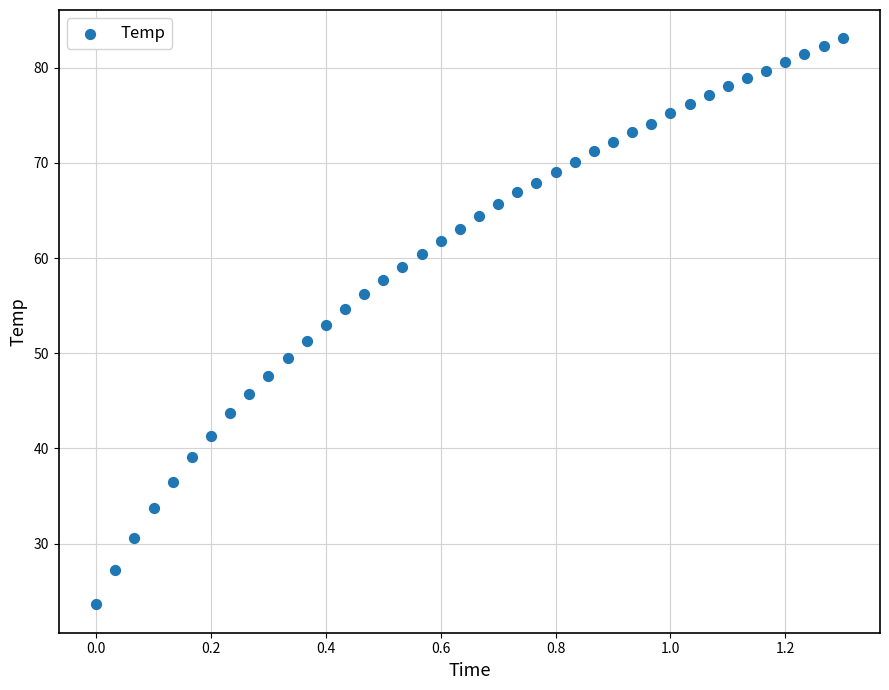

What is the range of Y values (max minus min)?

59.5